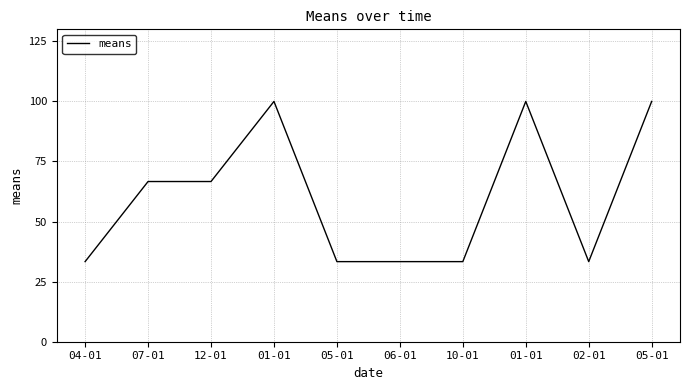

Is it true that the value at 06-01 is 13.5?

False